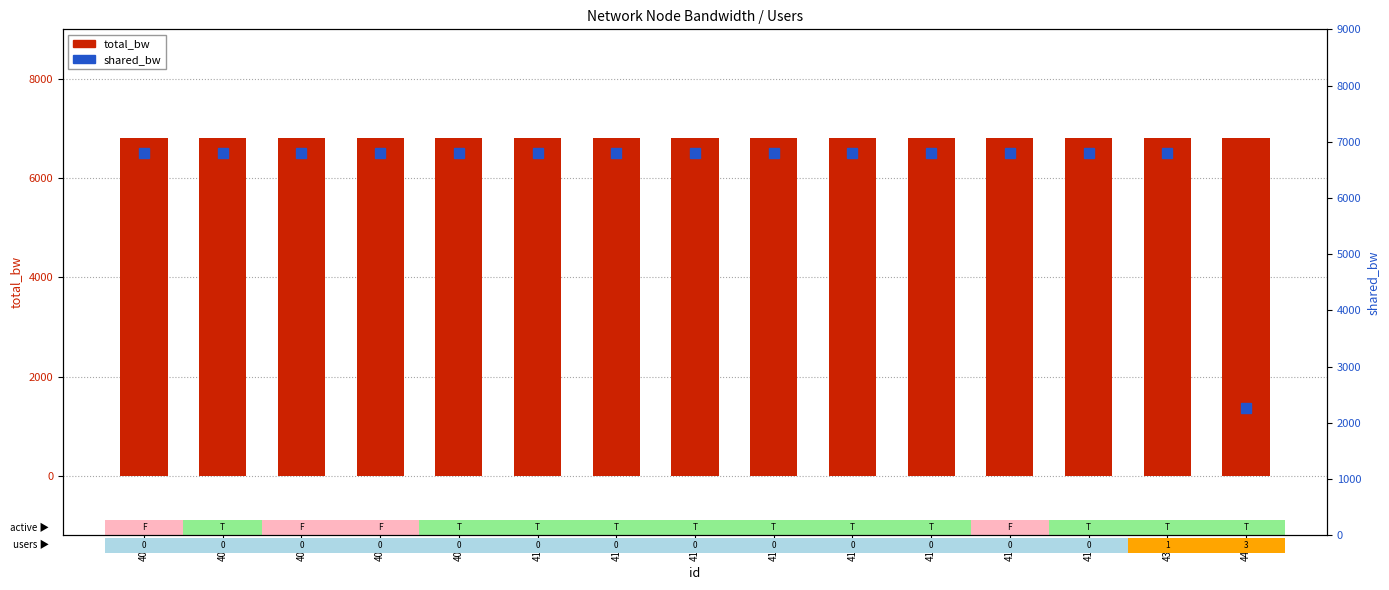

Which series has the largest total across all categories?

total_bw